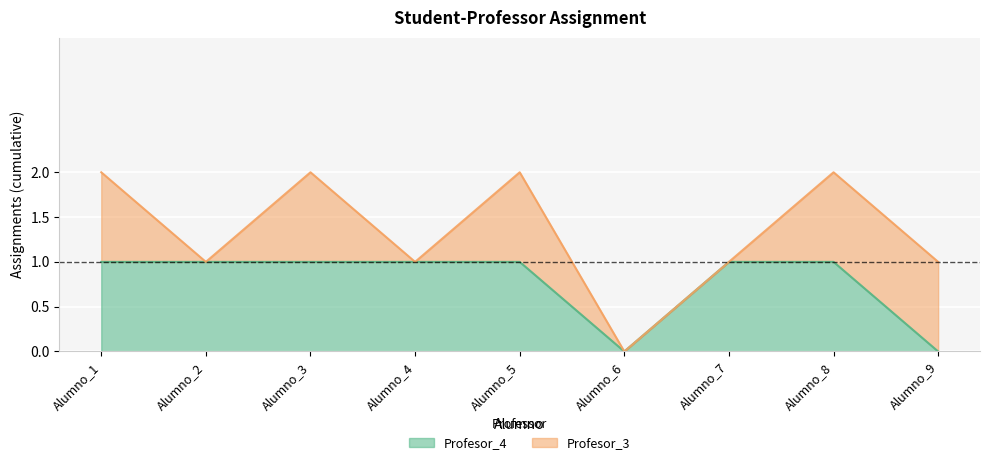

Reading left to right, what are all the values shown in this chart?

1	1	1	1	1	0	1	1	0